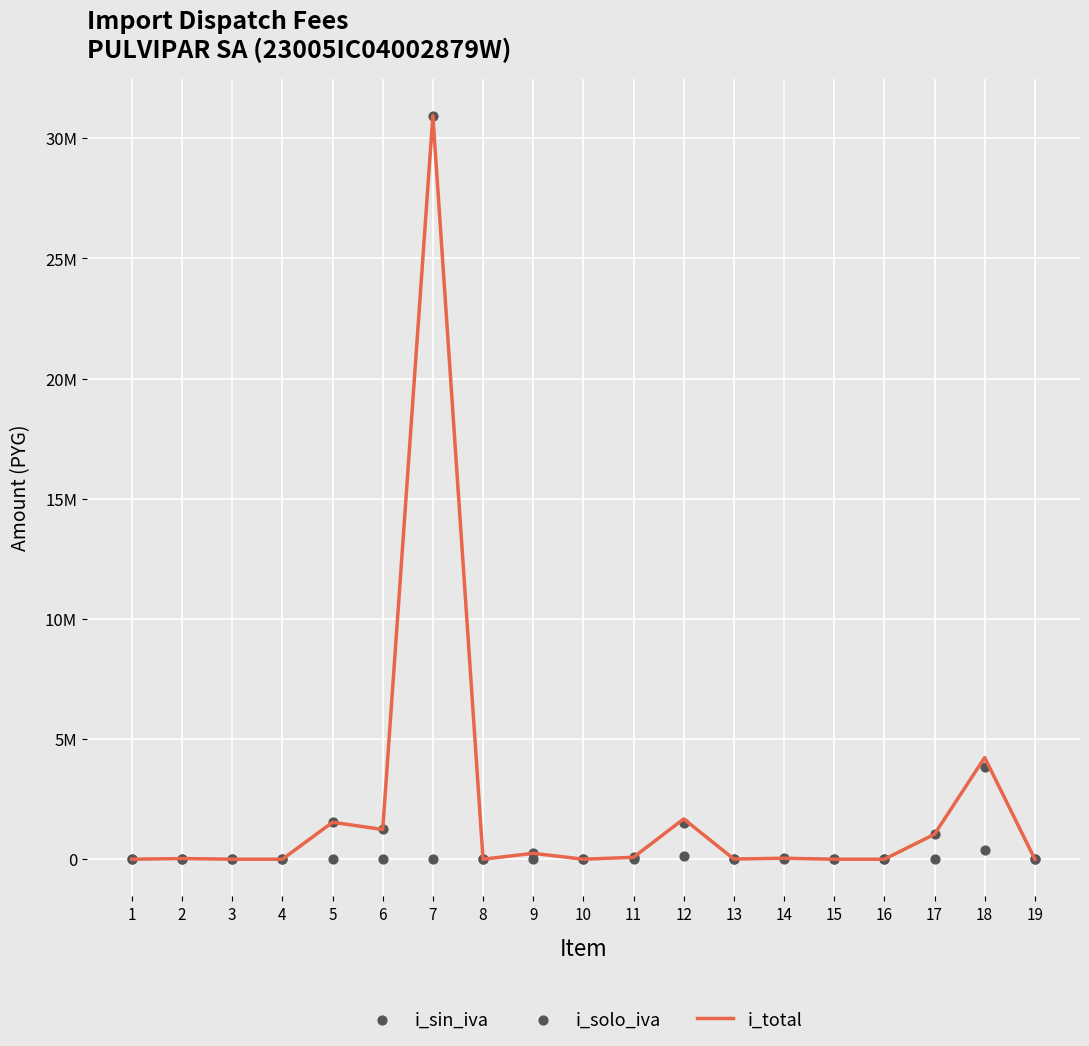

Which series has the largest total across all categories?

i_total